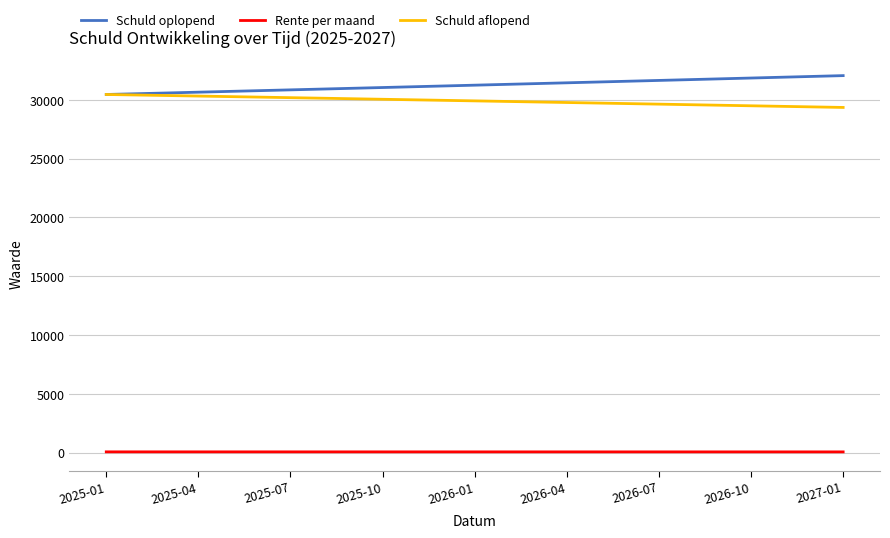

List the series in order of their peak value, highest first.

Schuld oplopend, Schuld aflopend, Rente per maand